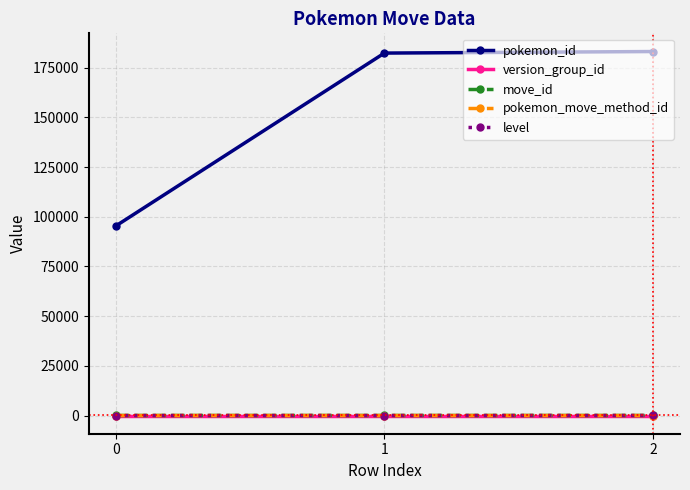

Is the value of pokemon_id at 0 greater than the value of move_id at 0?

Yes